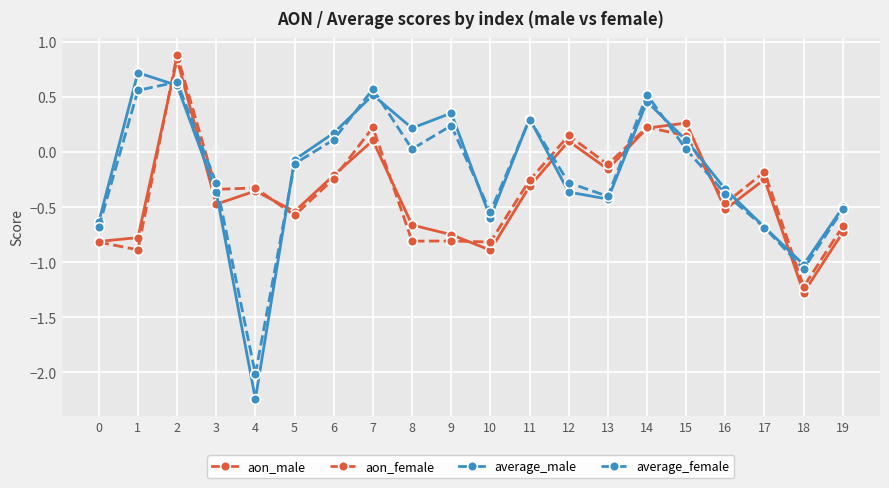

Between 11 and 13, which series saw the biggest shift?

average_male